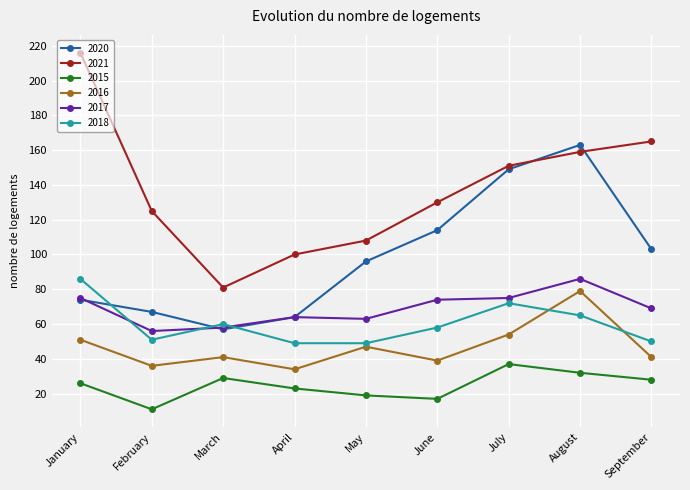

True or false: 2020 and 2016 intersect in this chart.

False